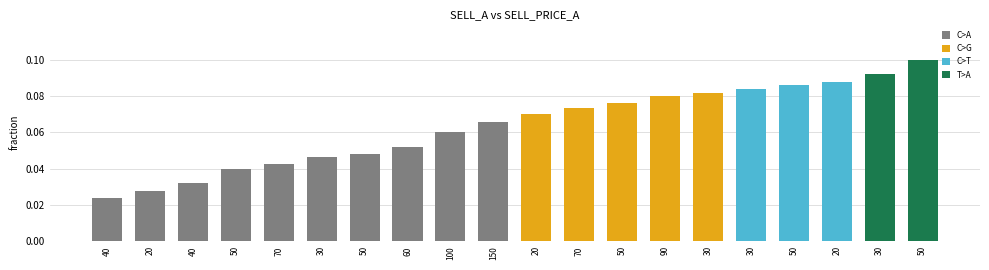

Reading right to left, what are all the values shown in this chart?

0.1	0.1	0.1	0.1	0.1	0.1	0.1	0.1	0.1	0.1	0.1	0.1	0.1	0.0	0.0	0.0	0.0	0.0	0.0	0.0